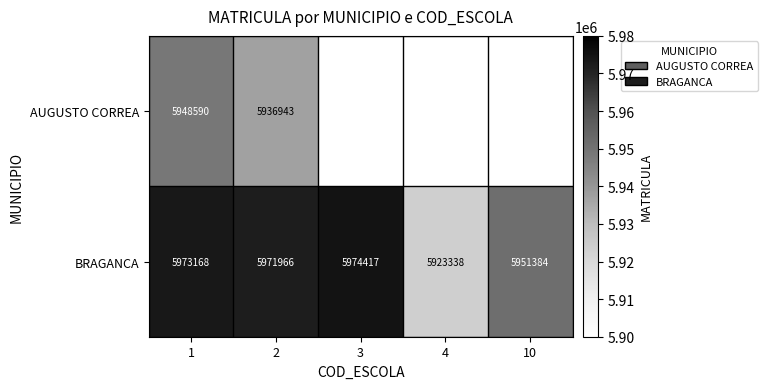

What is the average value of the BRAGANCA series?

5958855